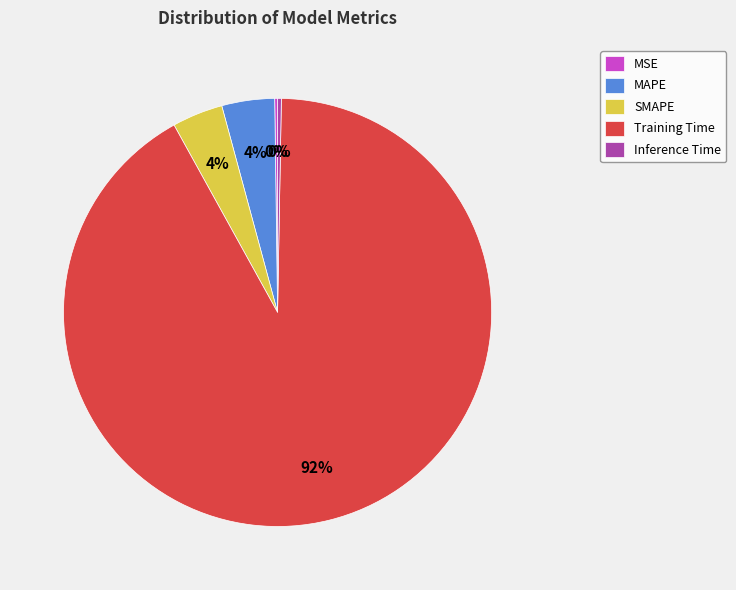

To the nearest percent, what percentage of the pie is Training Time?

92%